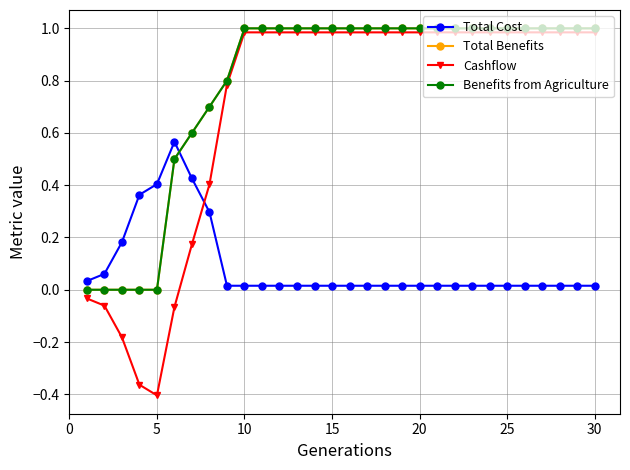

True or false: Total Benefits and Total Cost intersect in this chart.

True